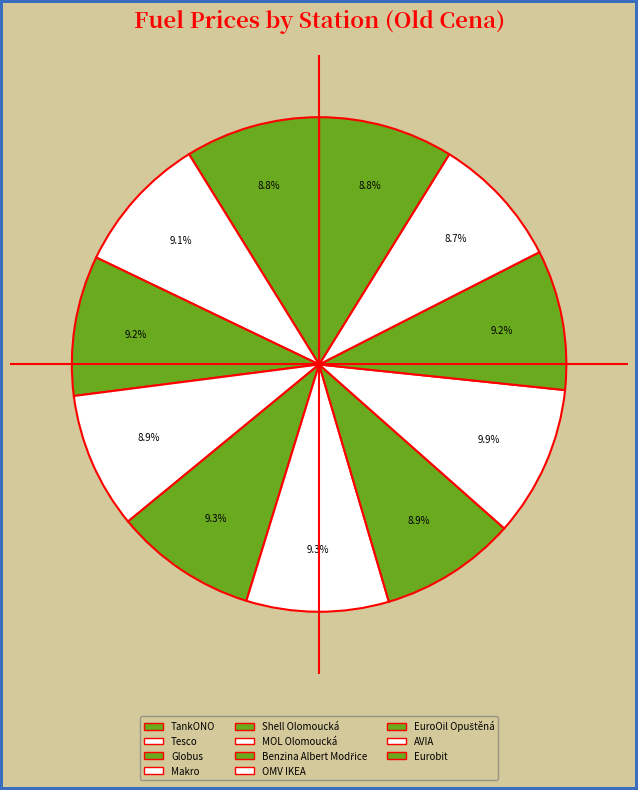

Which slice is the largest?

OMV IKEA